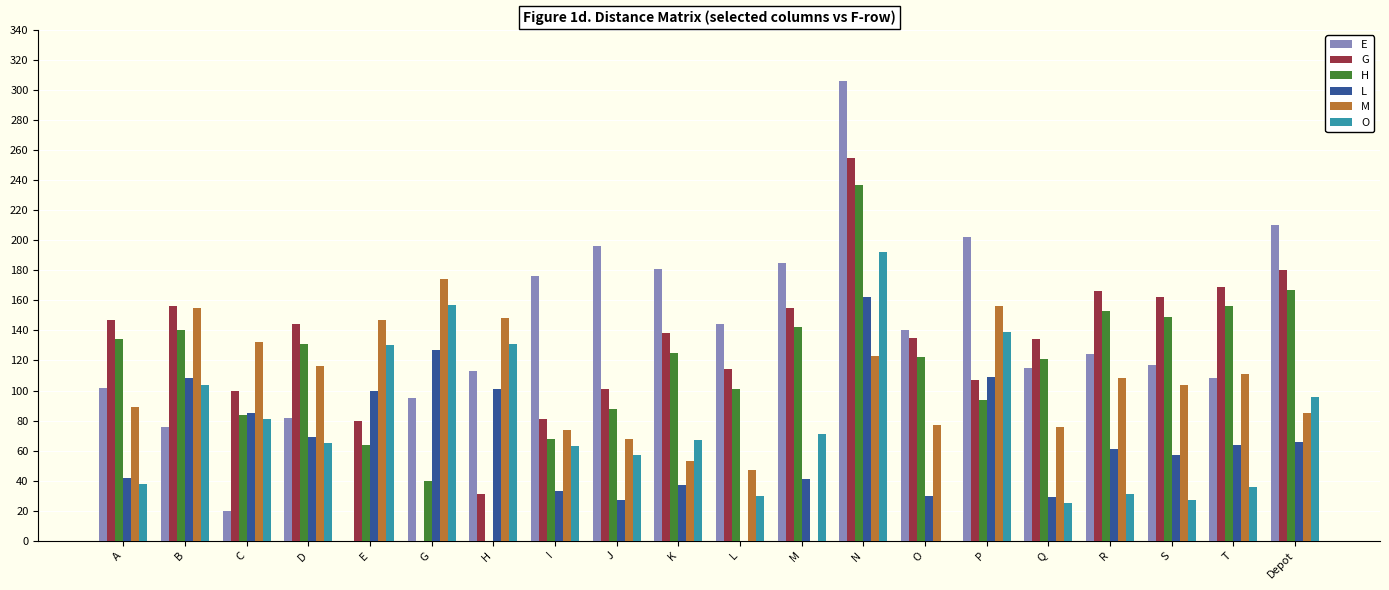

What is the maximum value for E?

306